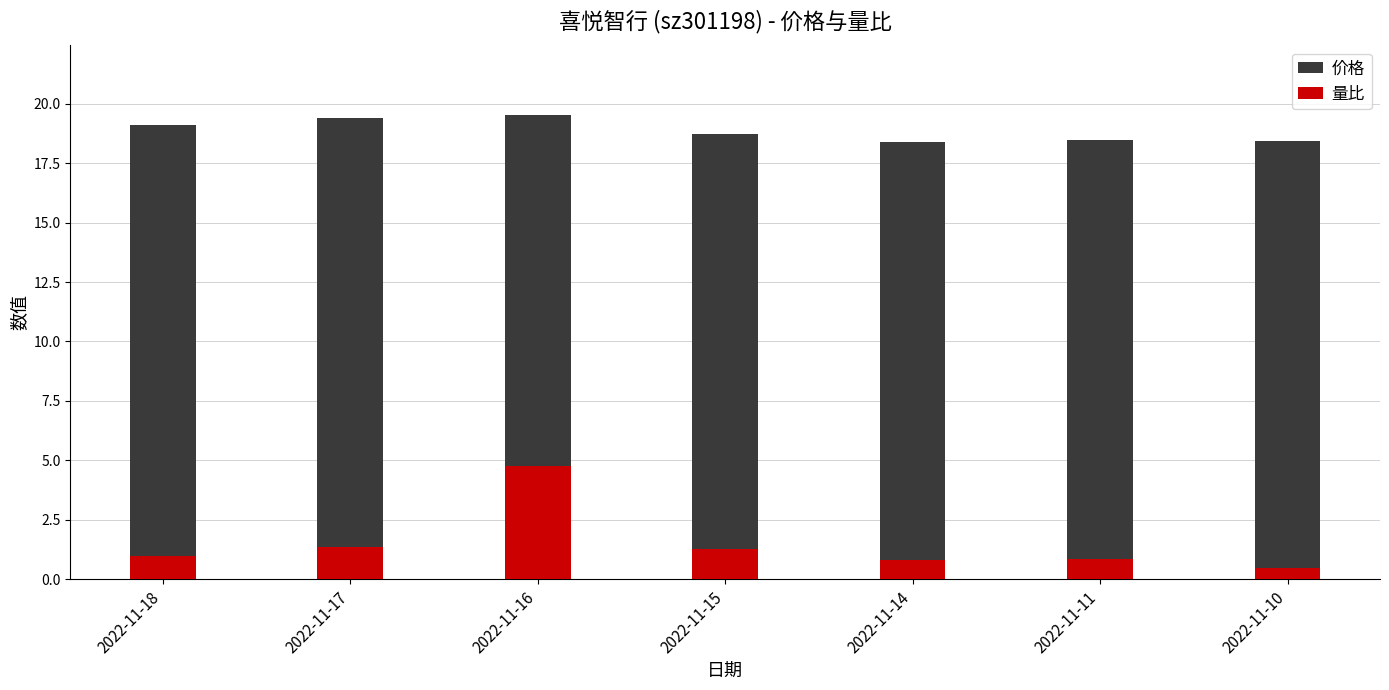

List the series in order of their peak value, highest first.

价格, 量比